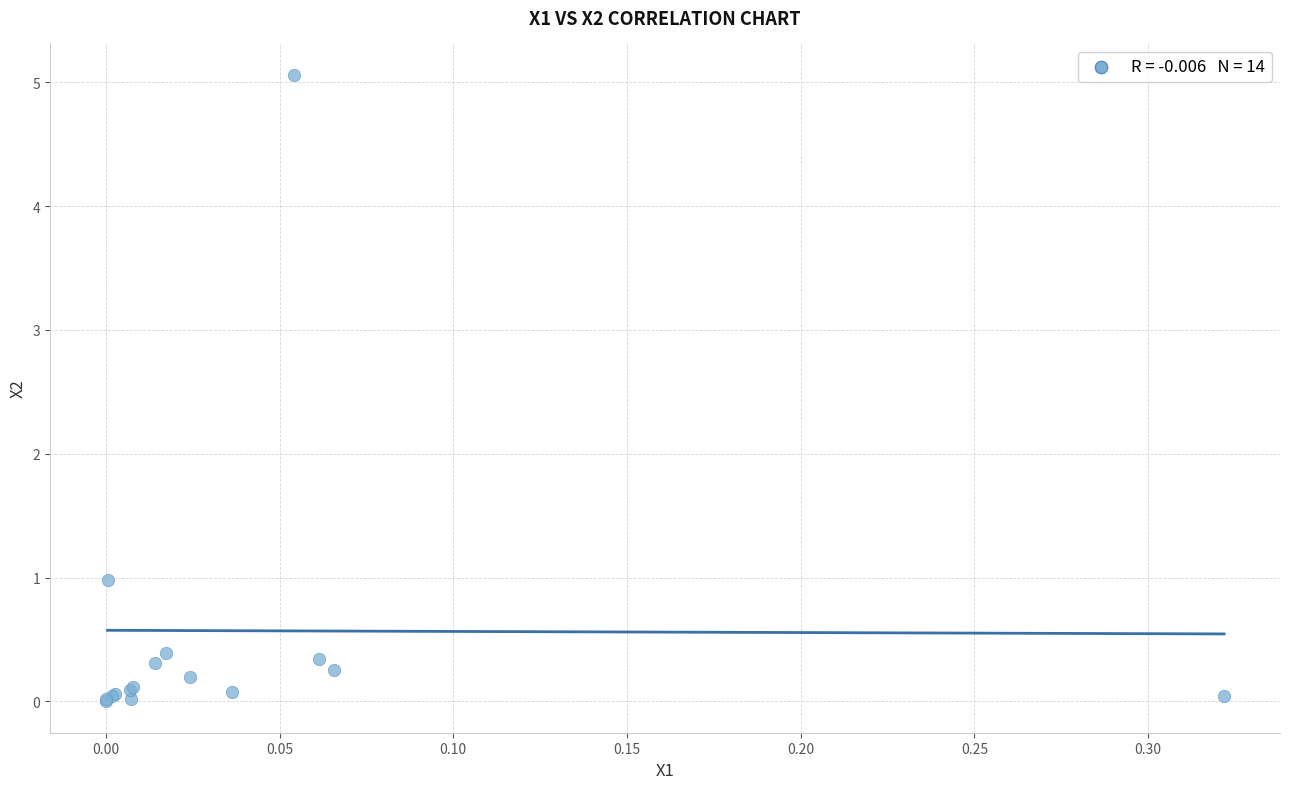

What Y value in the scatter plot is closest to 2?

1.0